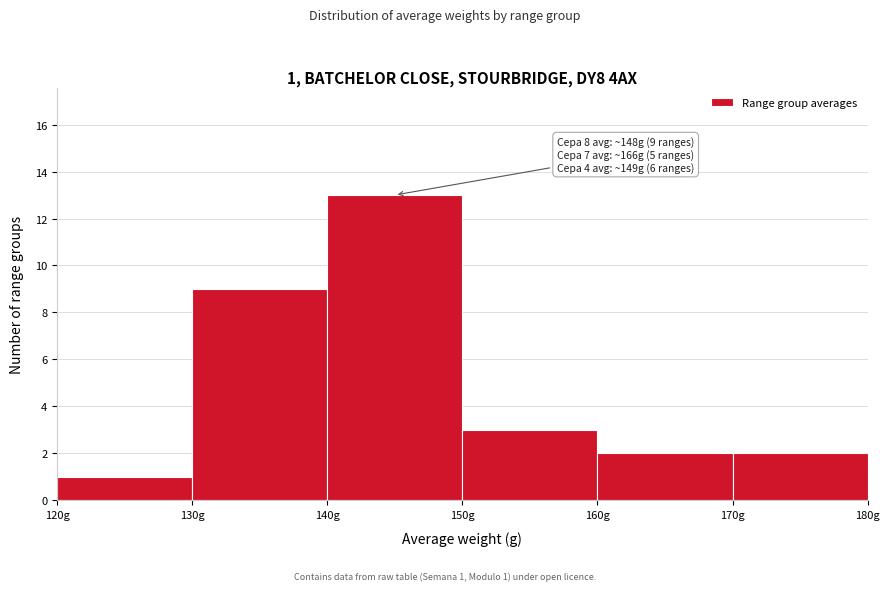

Over which range of the x-axis is the bar tallest?

140 to 150